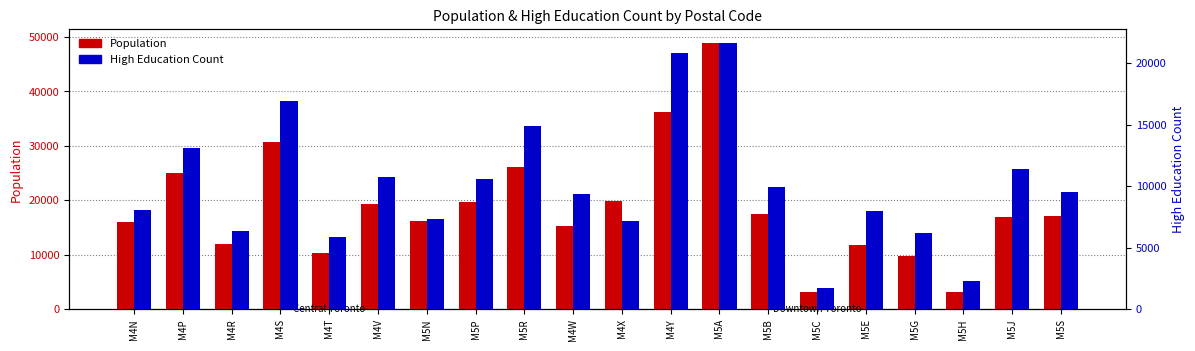

At which label does Population reach its peak?

M5A